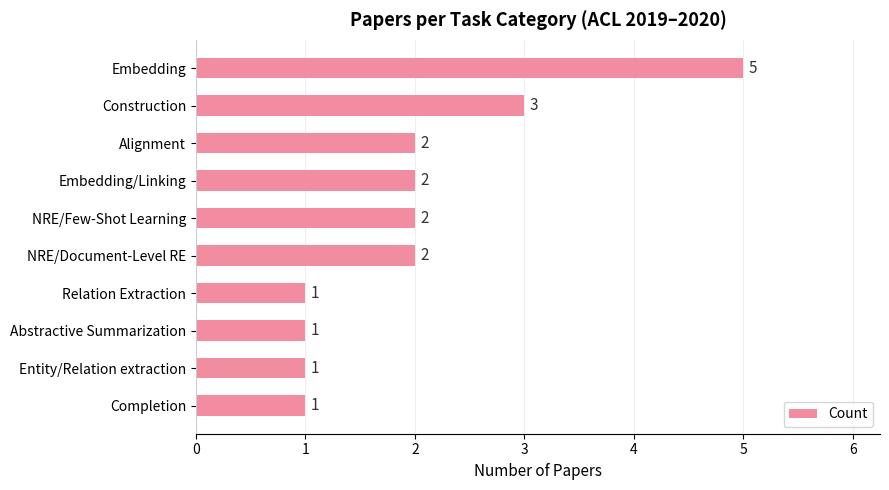

What is the average value?

2